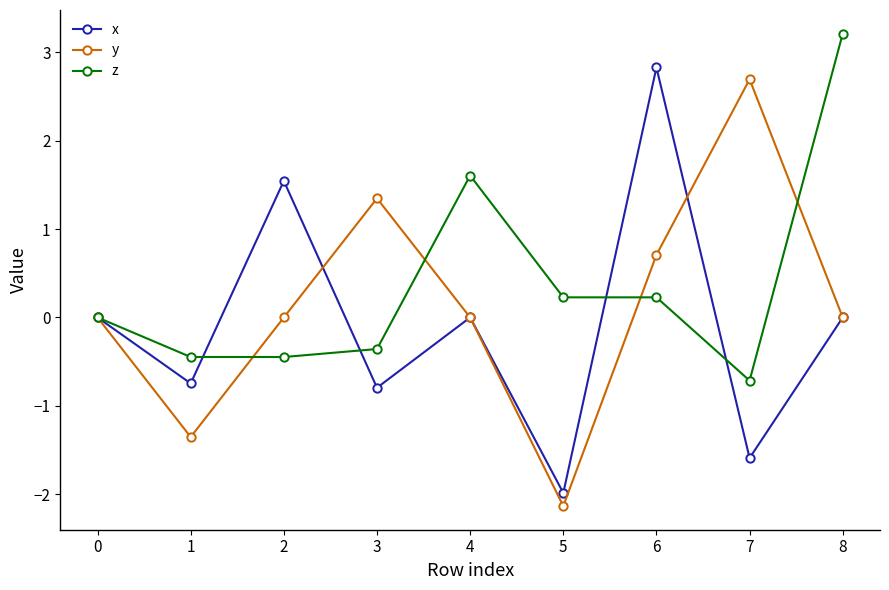

Which series ends up on top after the final intersection of x and z?

z